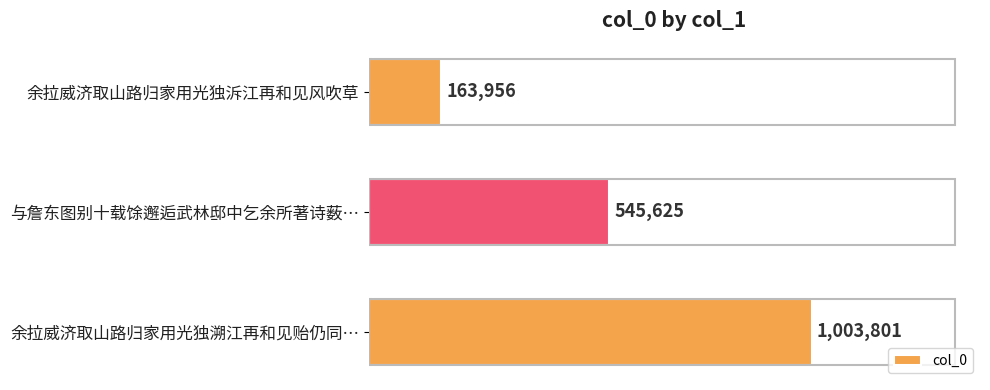

Are the bars horizontal?

Yes